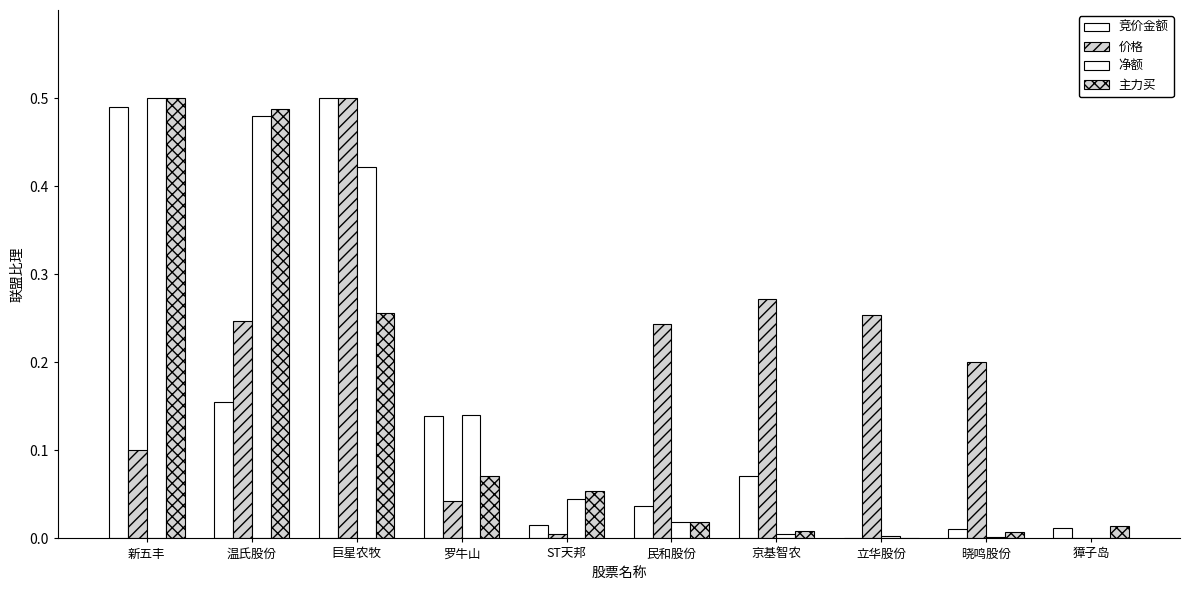

List the series in order of their peak value, lowest first.

竞价金额, 价格, 净额, 主力买